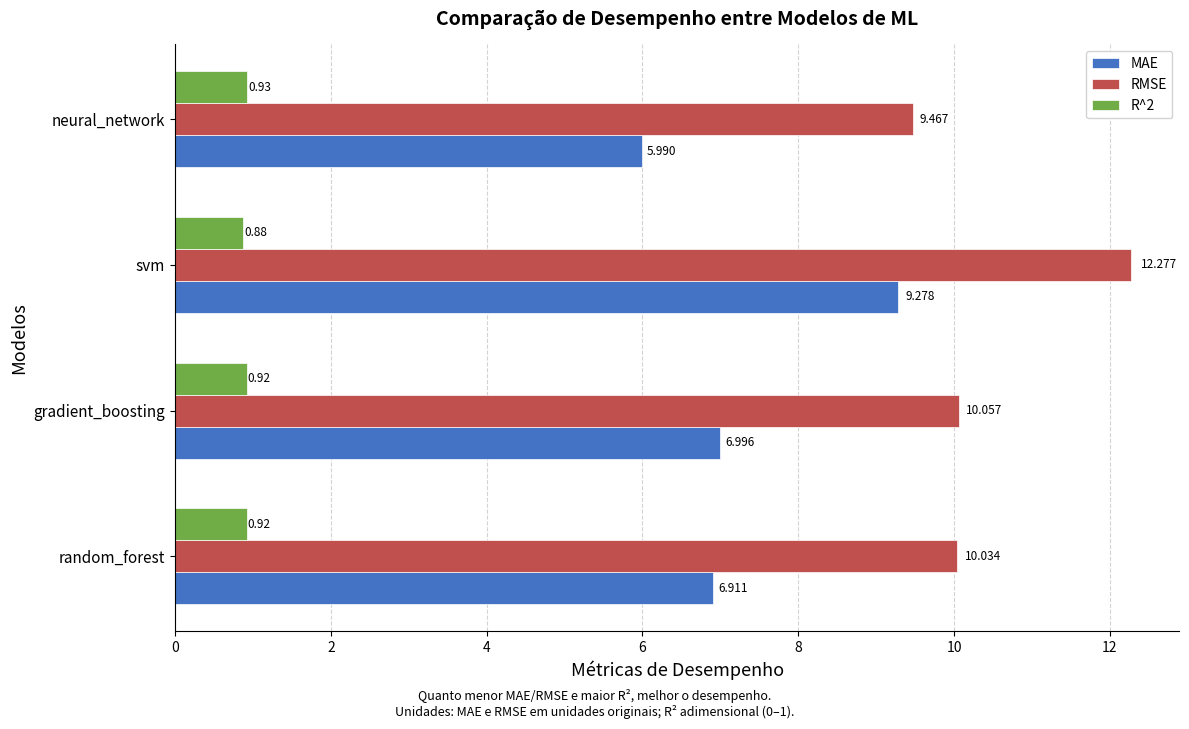

At which label is MAE closest to 7?

gradient_boosting